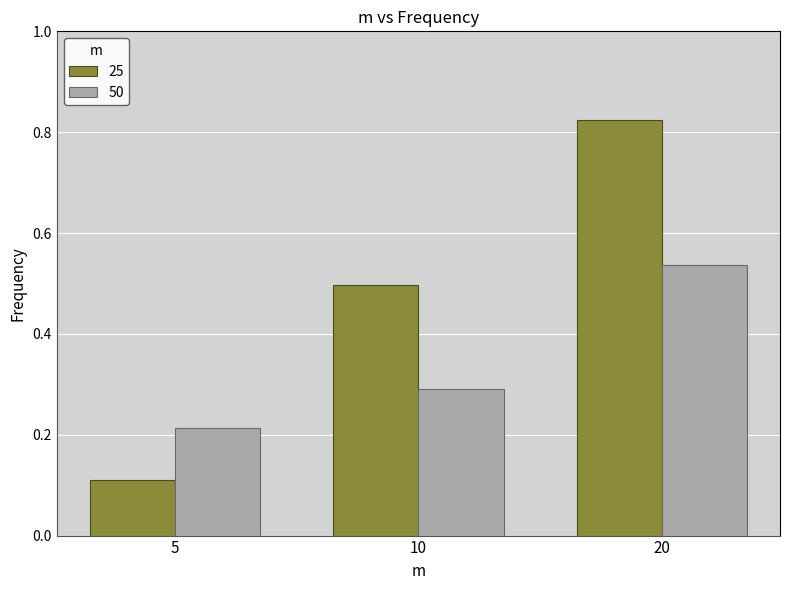

What is the approximate value of 50 at 10?

0.3